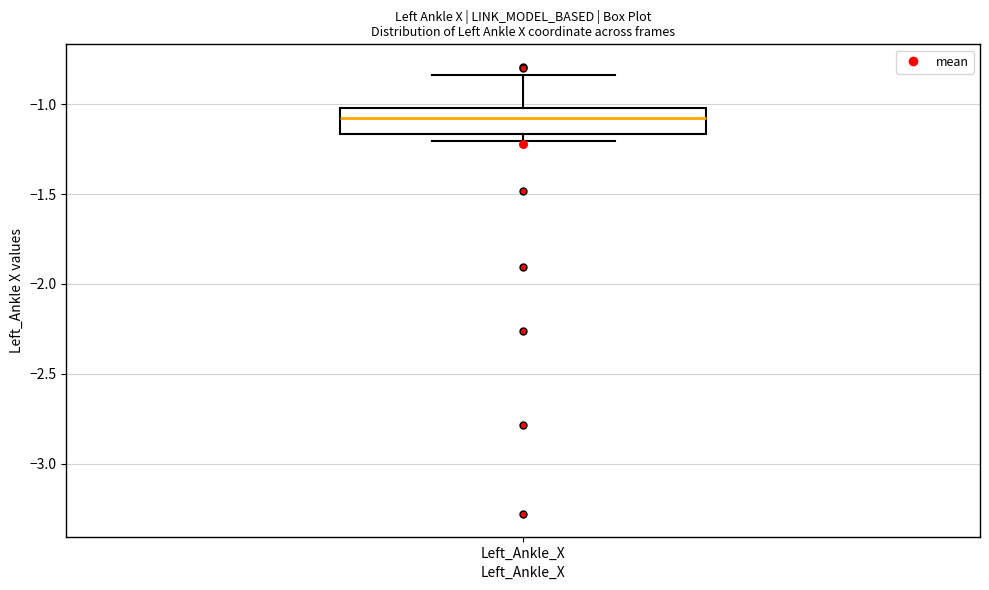

Where is the upper edge of the box for Left_Ankle_X on the y-axis? The values are not printed on the chart, so give them approximately, as read against the axis.

-1.00